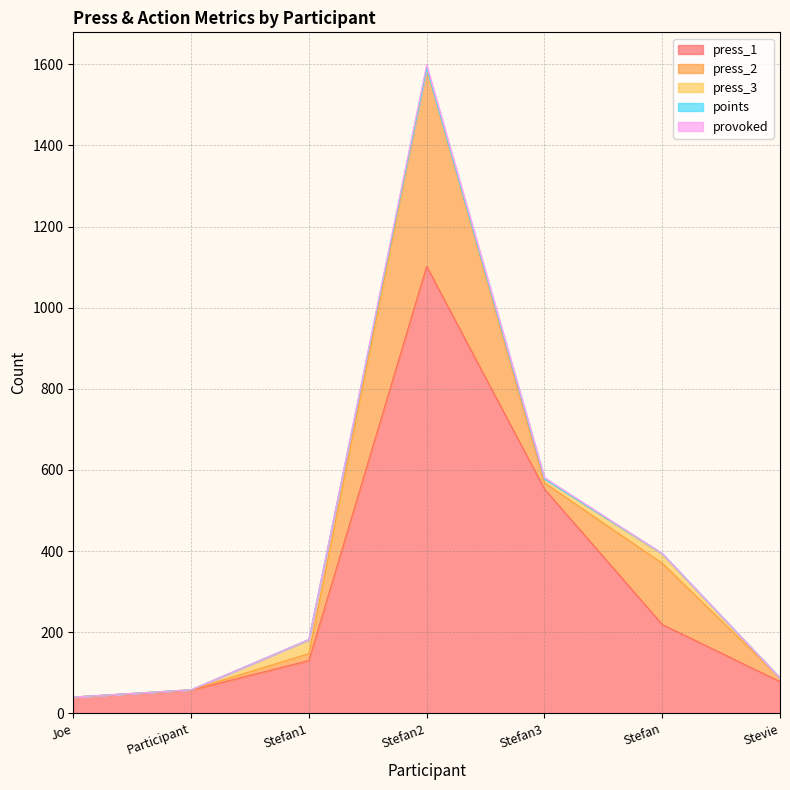

True or false: points and press_1 intersect in this chart.

False